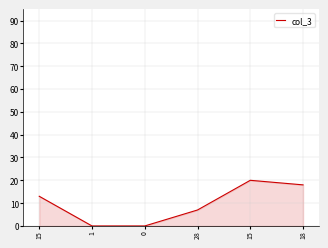

What is the value of the 1st point from the left?

13